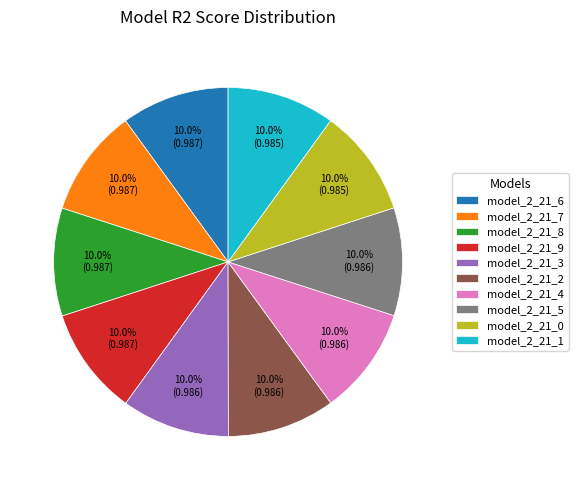

Is it true that model_2_21_9 is 10% of the pie?

True